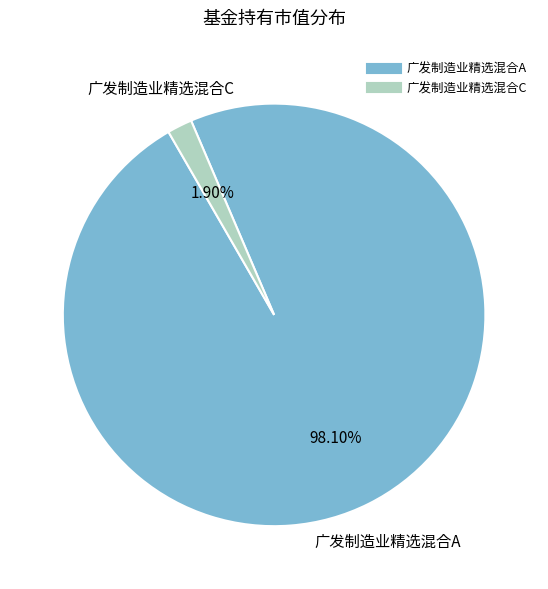

Is there any slice that represents more than half of the pie?

Yes